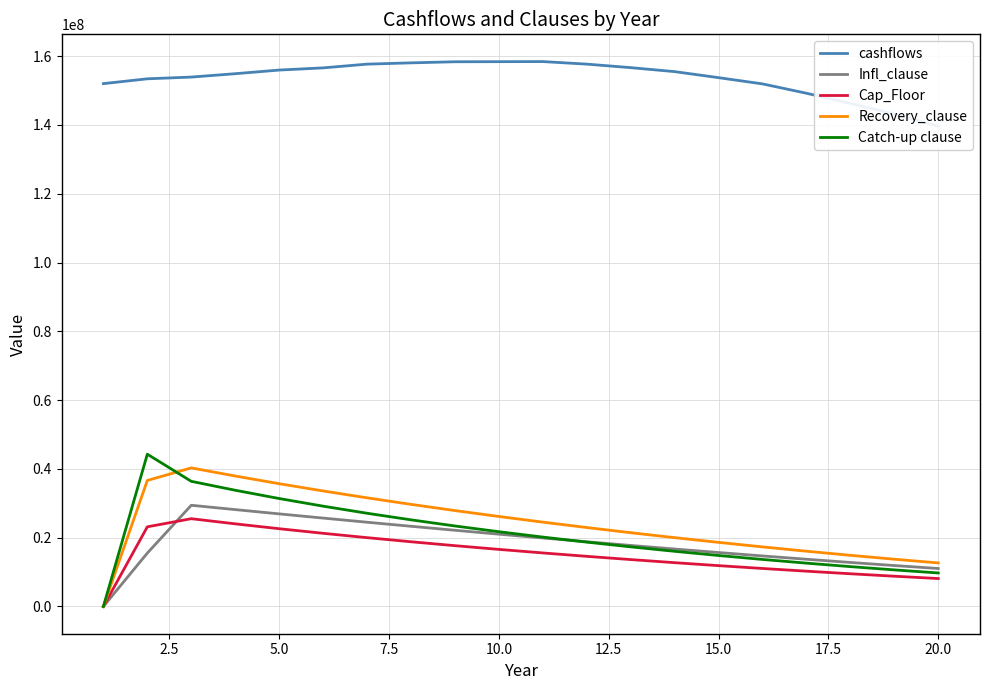

Does the chart display data point markers on the line(s)?

No